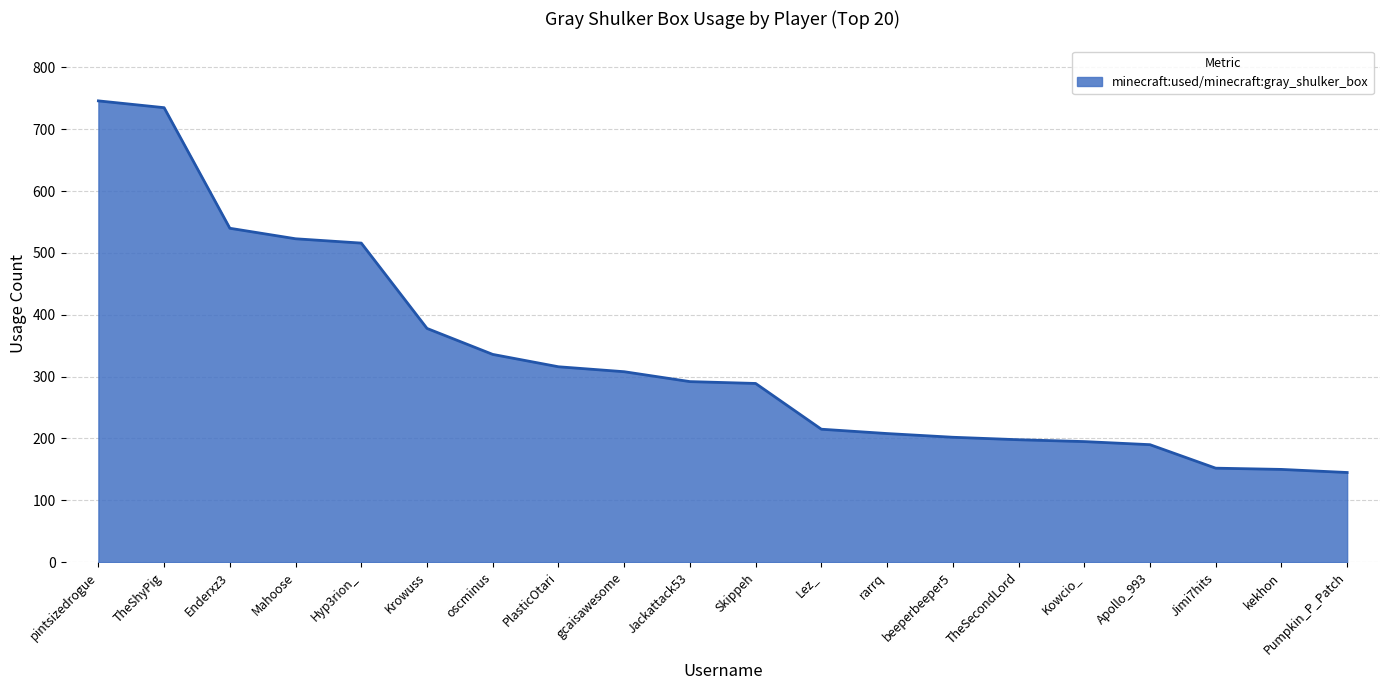

What is the smallest value displayed?

145